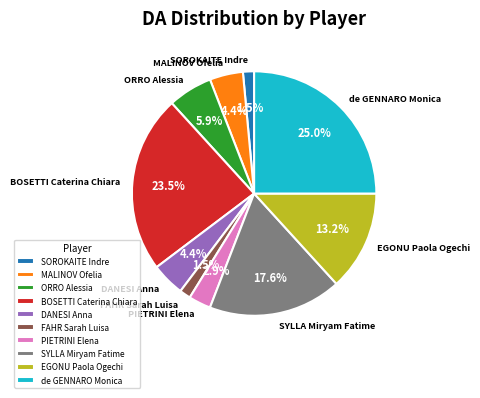

True or false: FAHR Sarah Luisa accounts for 10% of the total.

False